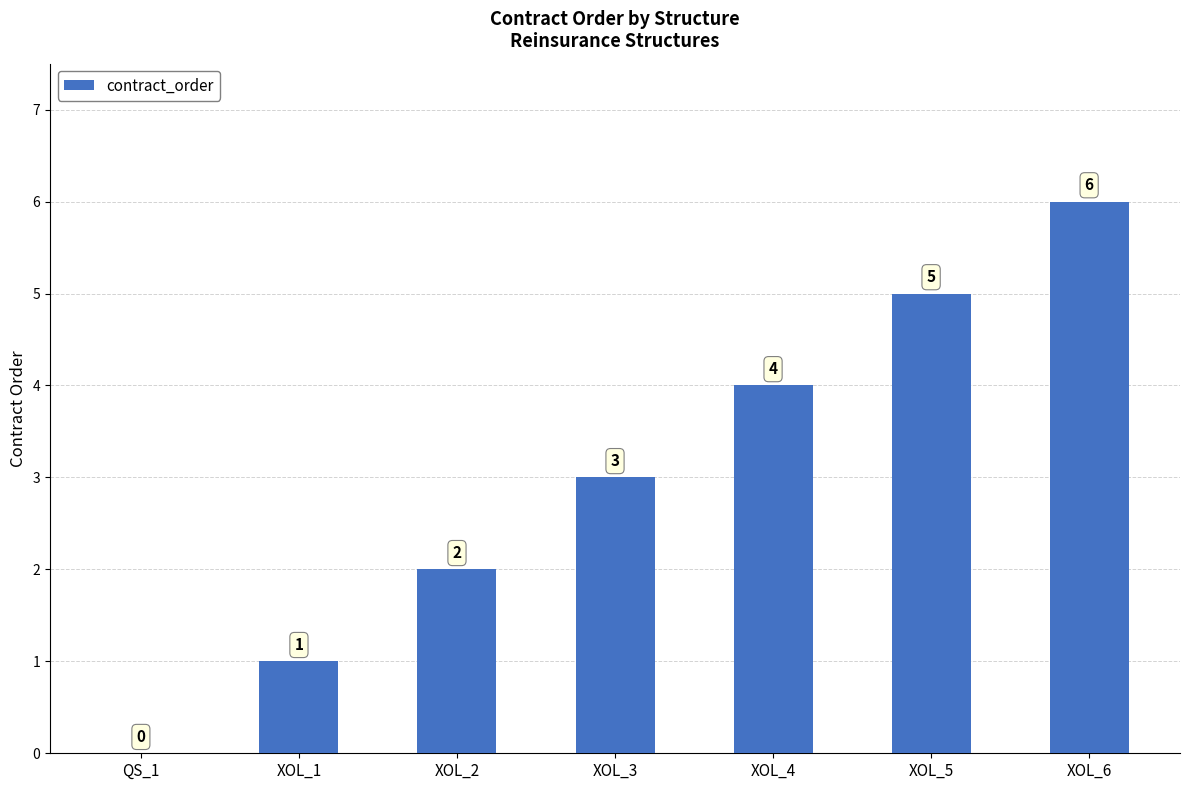

At which category does the chart reach its peak across all series?

XOL_6